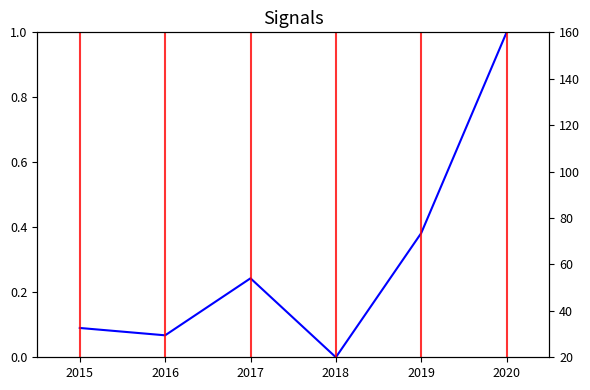

Where is the data nearest to the value 0?

2018